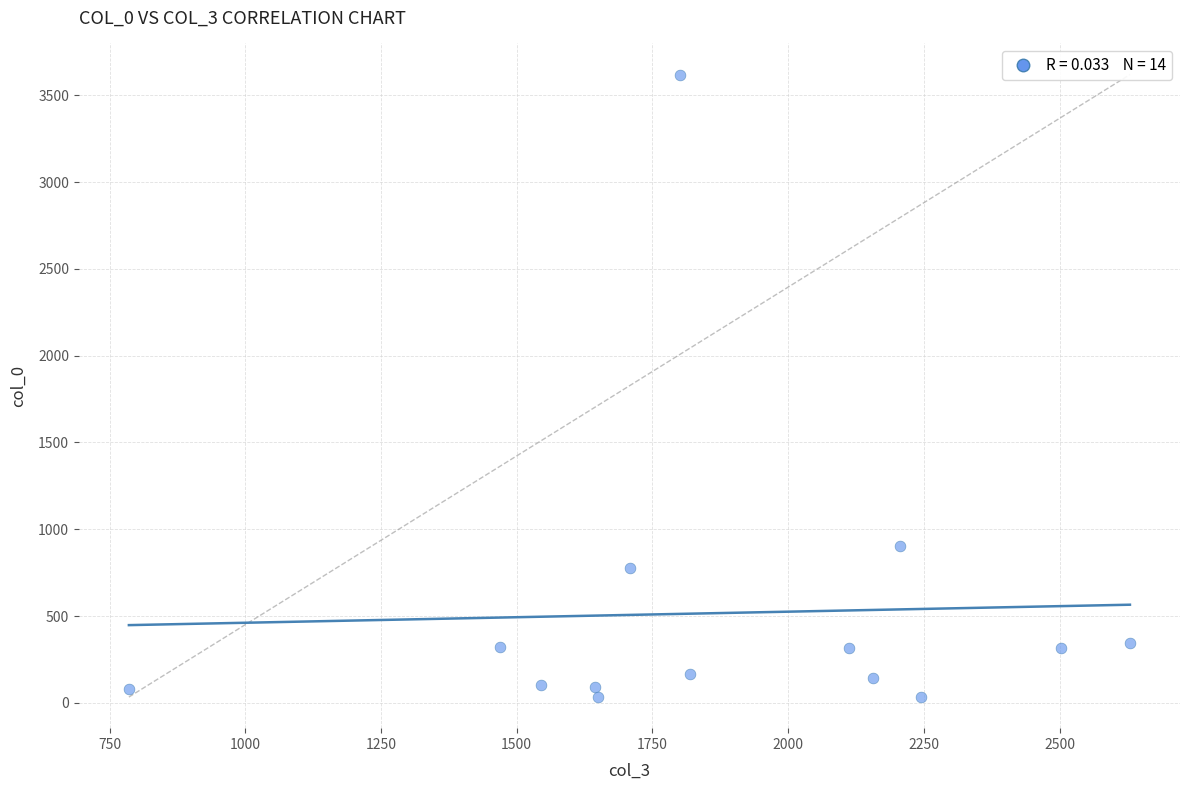

What Y value in the scatter plot is closest to 1826?

903.0